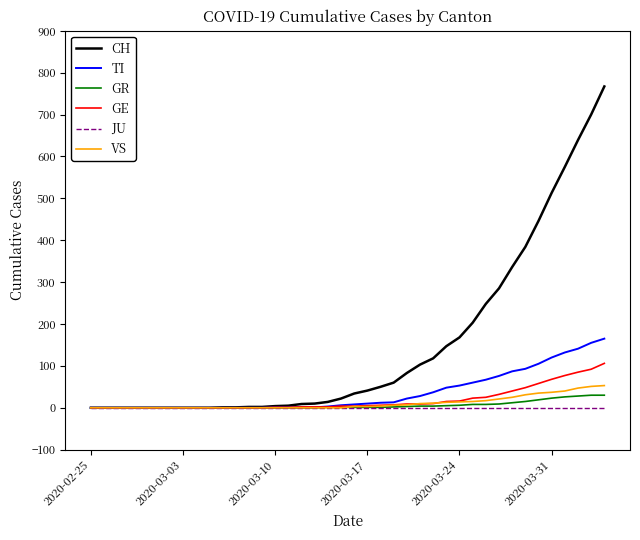

How many distinct data groups are displayed?

6